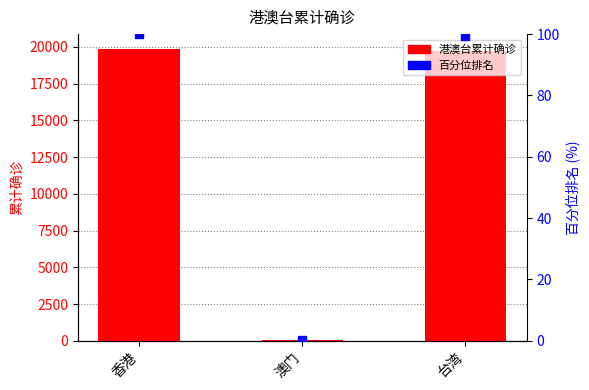

Which series has the largest total across all categories?

港澳台累计确诊